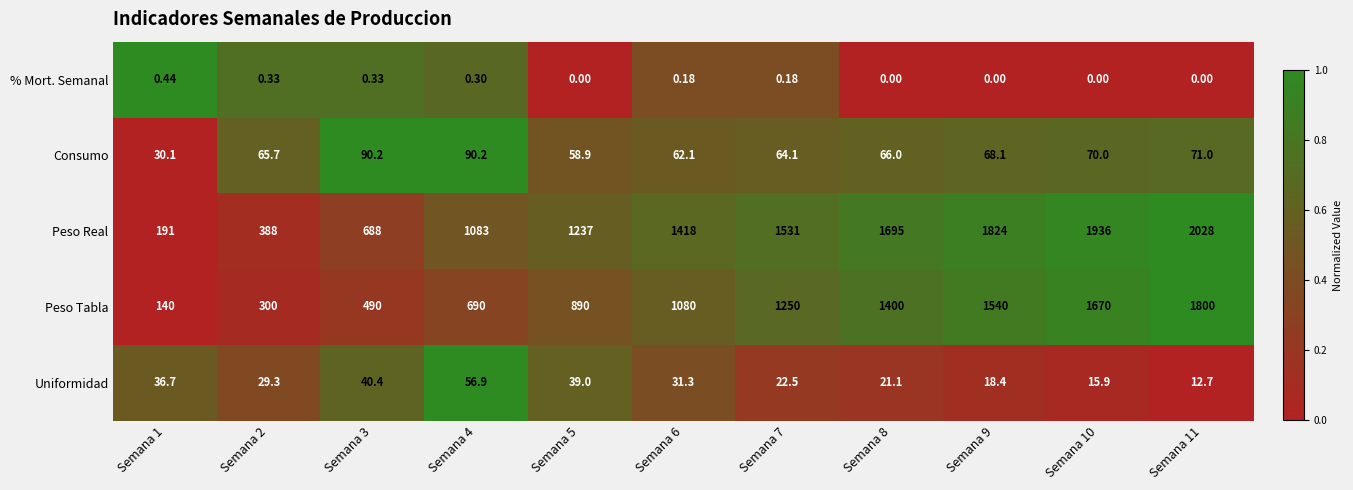

At Semana 2, list the series in order from smallest to largest.

% Mort. Semanal, Uniformidad, Consumo, Peso Tabla, Peso Real